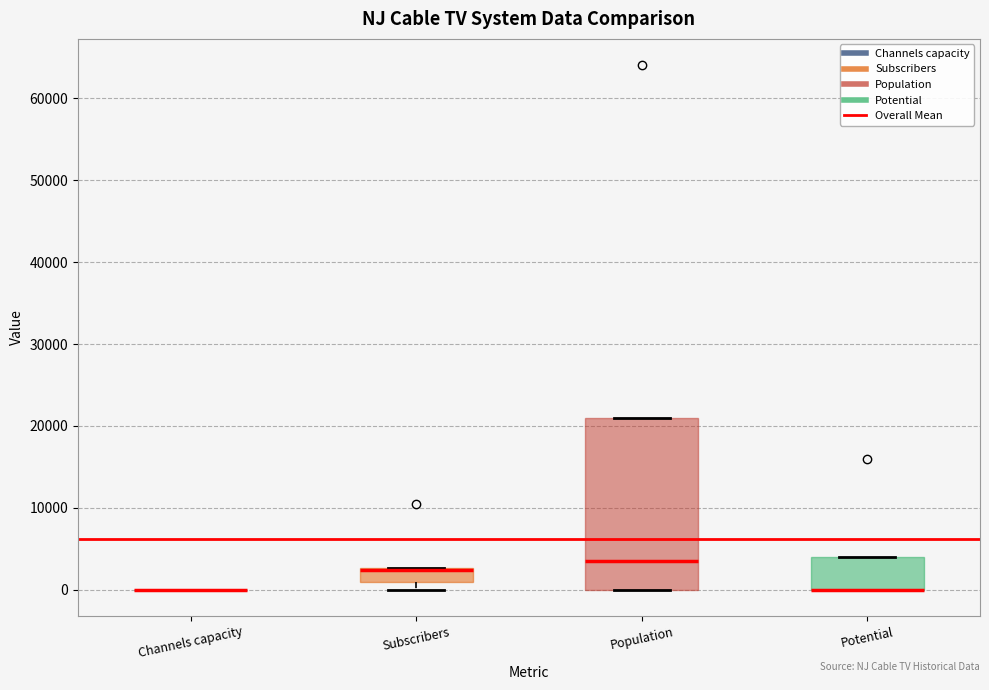

Comparing the boxes themselves (not the whiskers), which one is the tallest?

Population